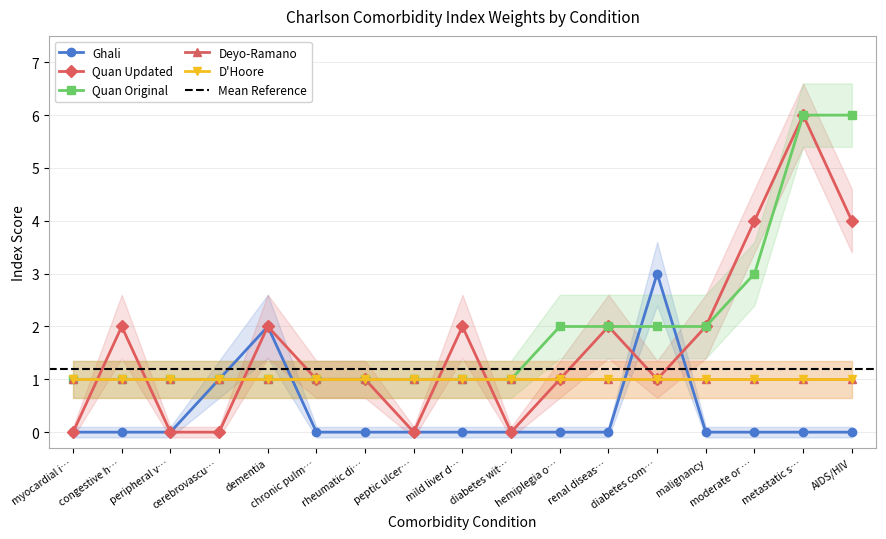

What is the difference between the second highest and minimum values in the index_ghali series?

2